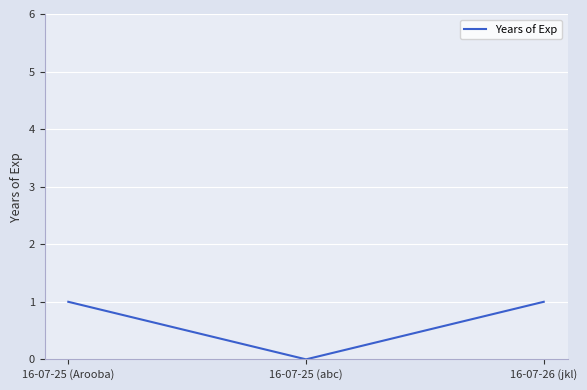

Approximately how many times larger is the value at 16-07-26 (jkl) compared to 16-07-25 (Arooba)?

1.0